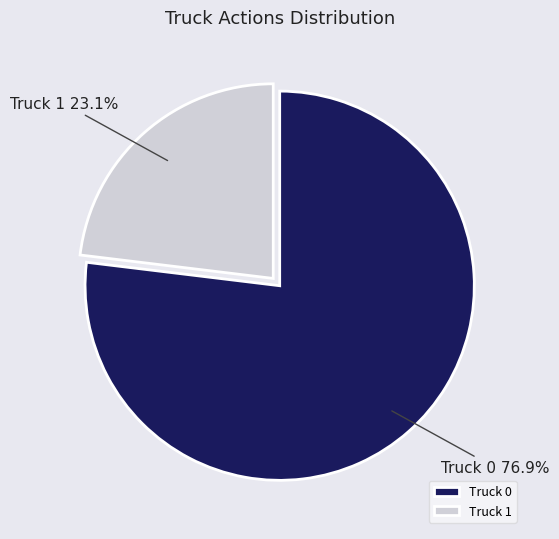

What is the majority slice?

Truck 0